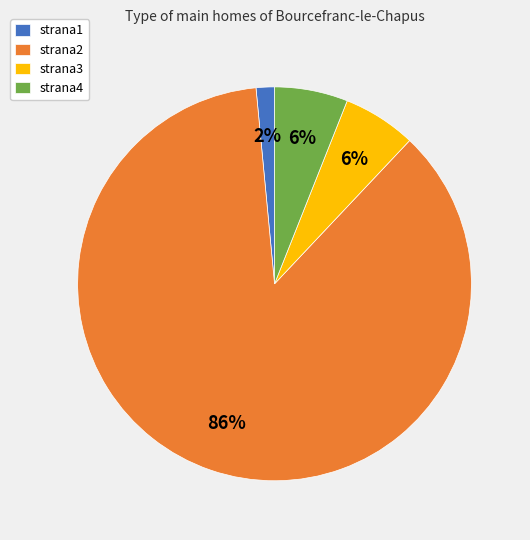

Combined, do strana4 and strana2 account for over 50%?

Yes